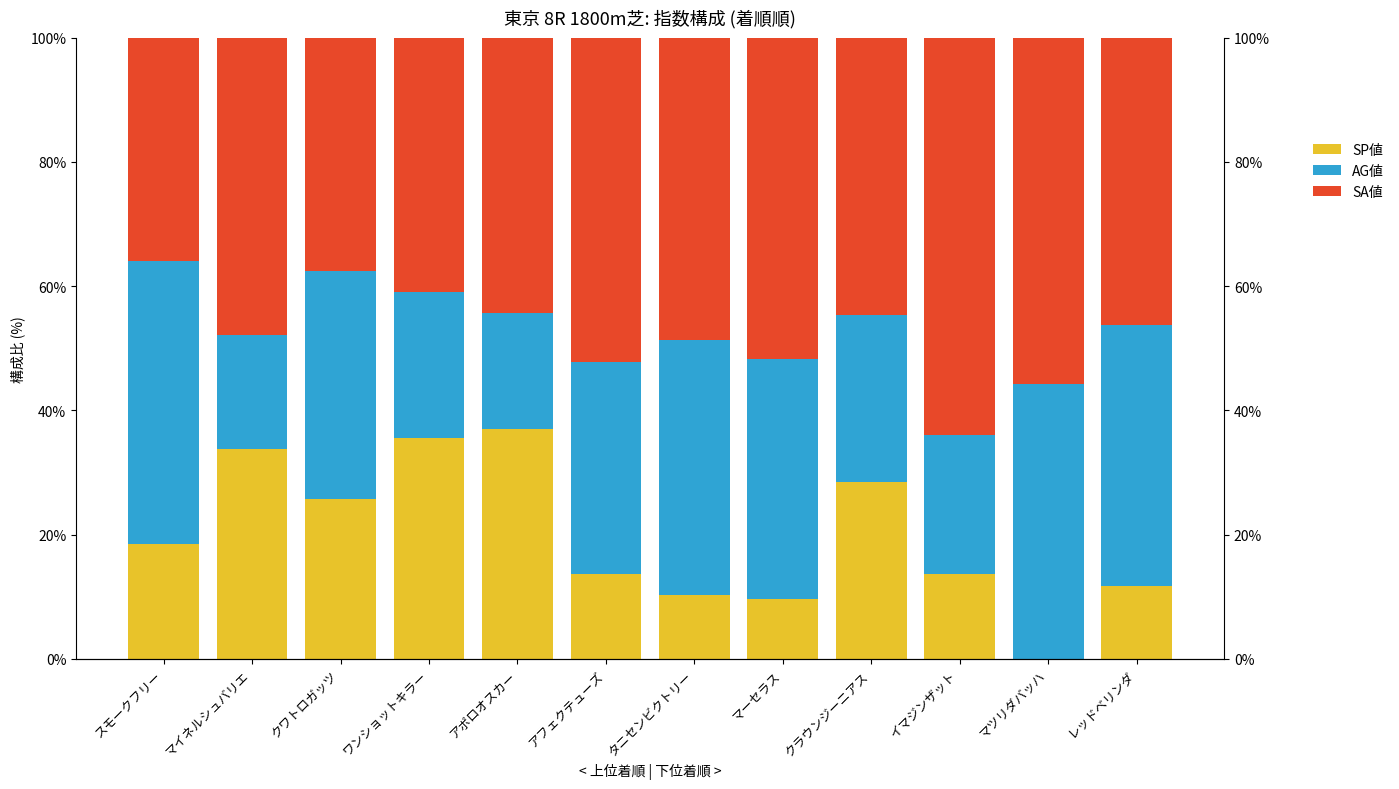

The value of SA値 at マーセラス is 51.7. True or false?

True